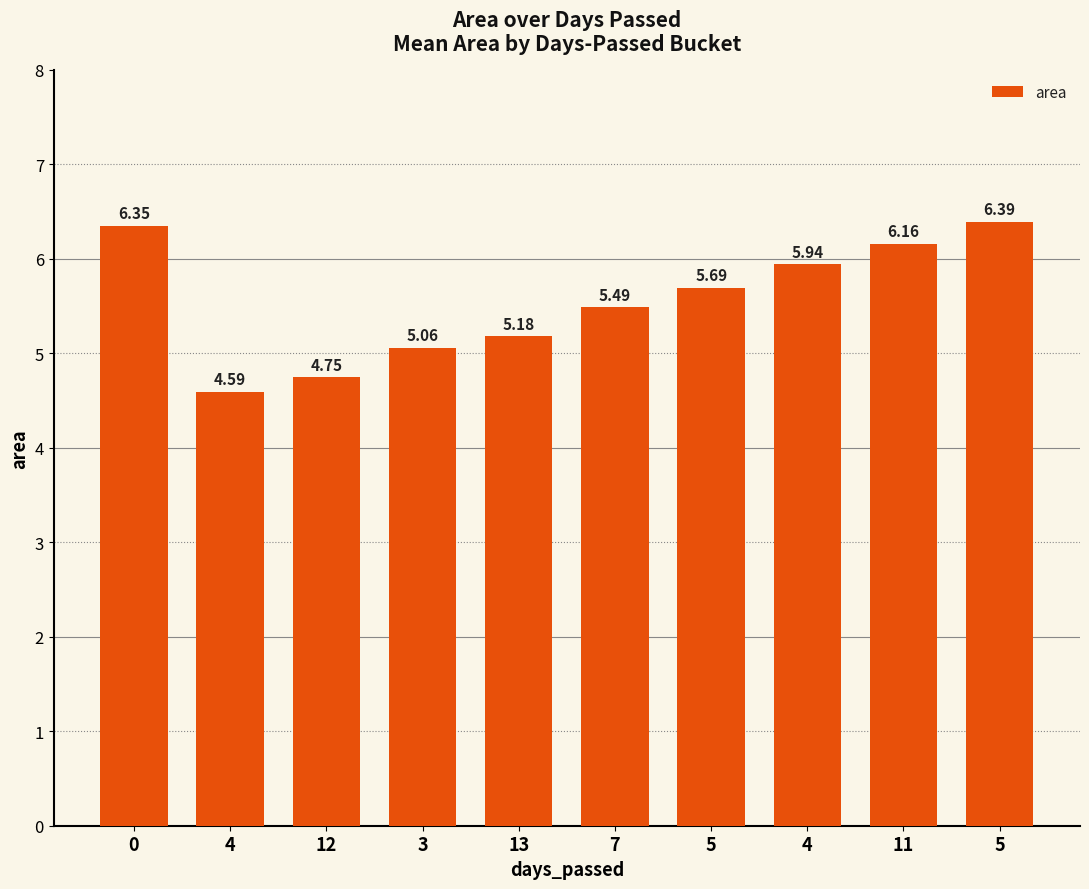

What is the label of the 7th bar from the left?

5